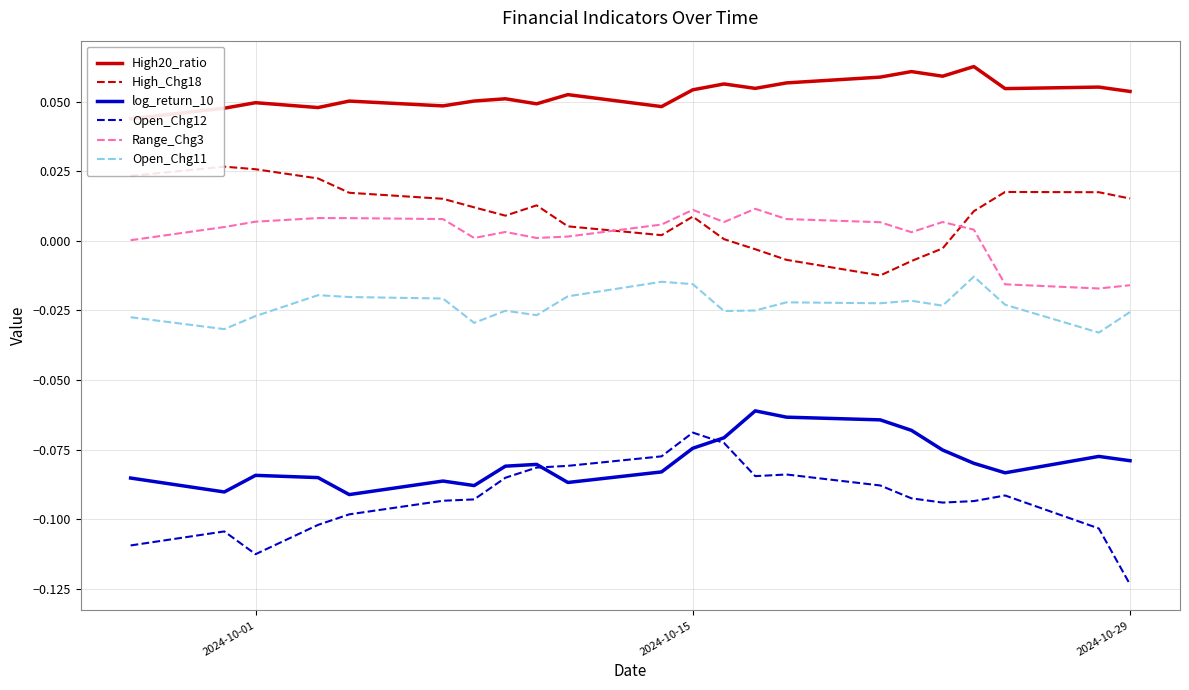

True or false: Range_Chg3 and Open_Chg11 cross at least once.

False